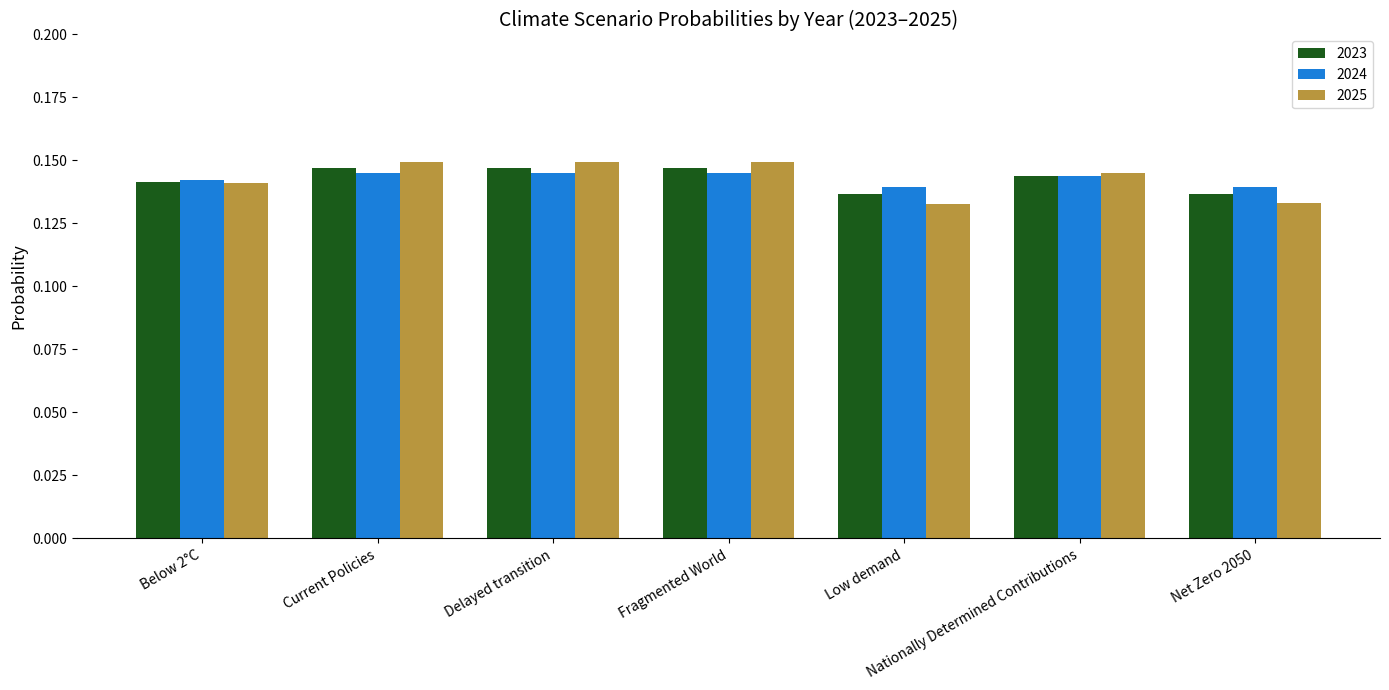

How many bars are there in each group?

3